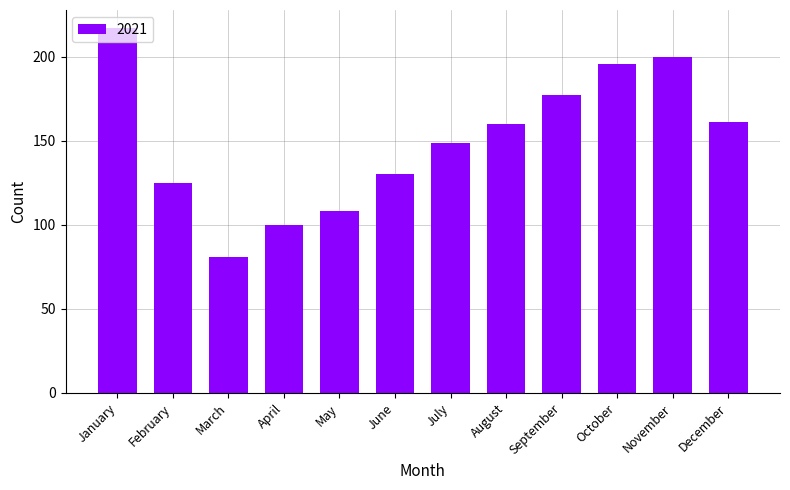

Read the value at September.

177